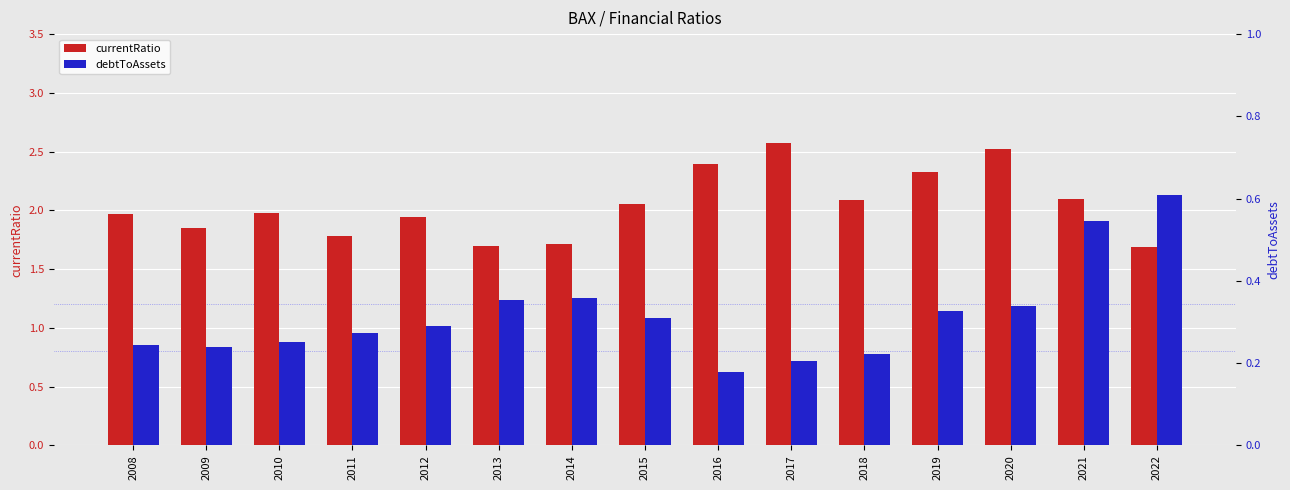

Where is currentRatio nearest to the value 2?

2010